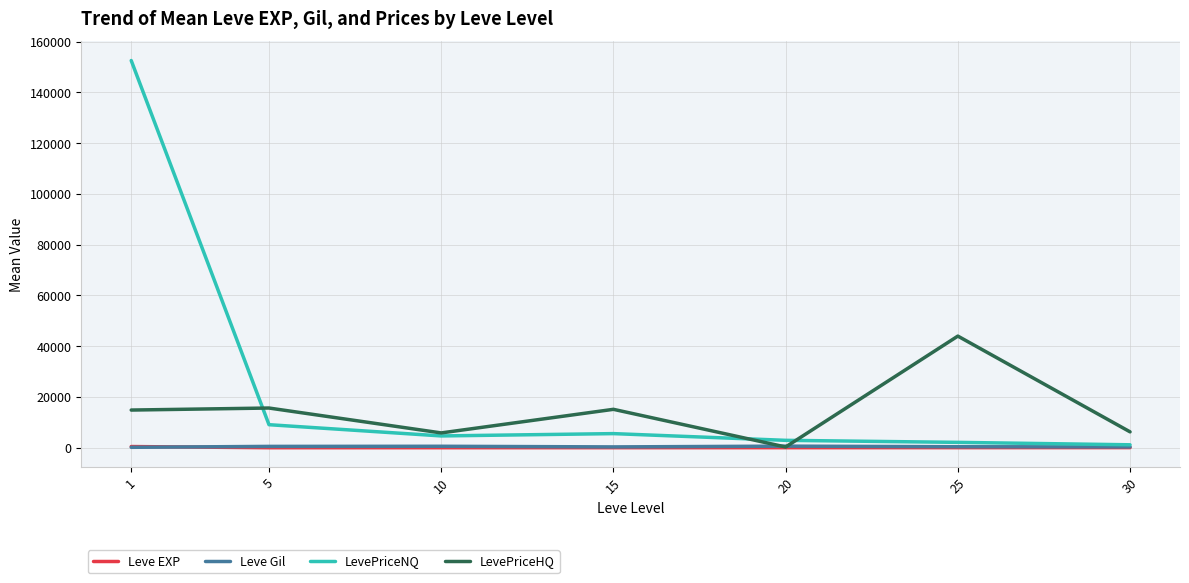

Which series has the widest spread of values?

LevePriceNQ